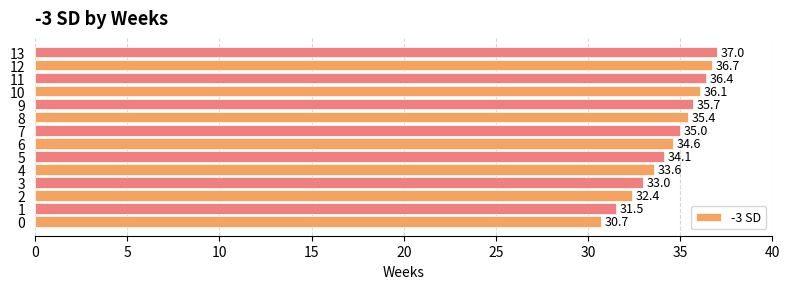

Read the value at 5.

34.1